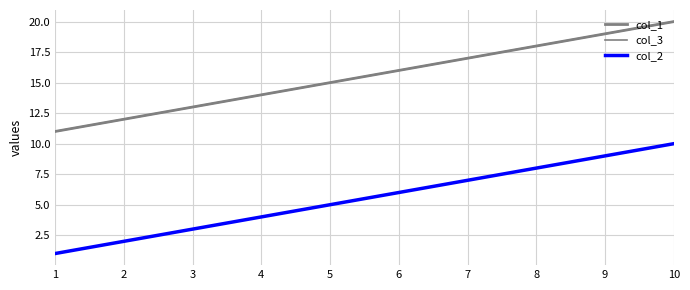

Does the chart have visible grid lines?

Yes